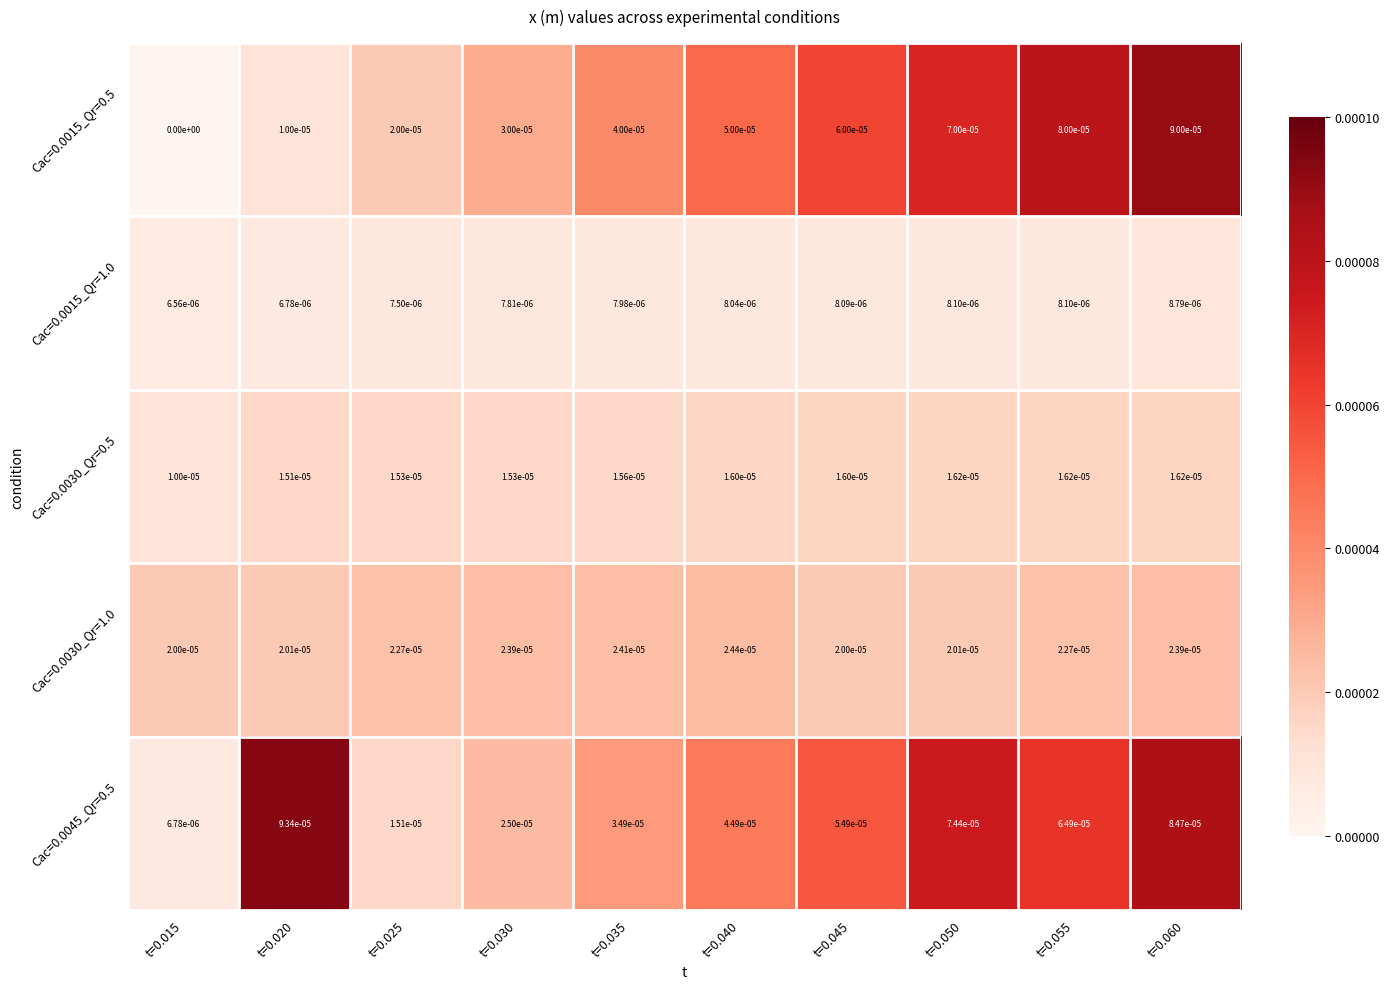

At how many categories does at least one series exceed 0?

10